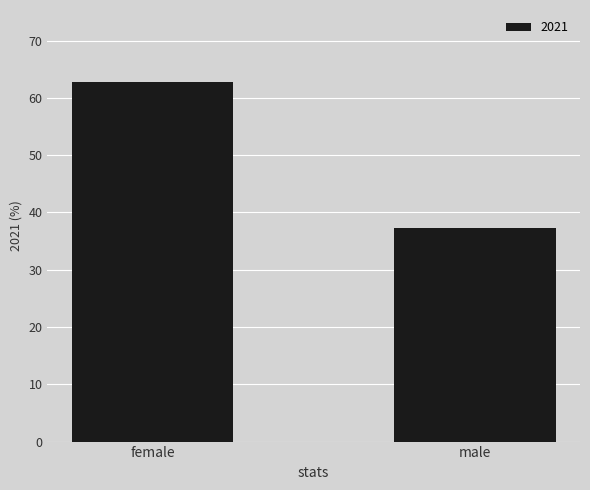

List the labels in order of value, smallest first.

male, female